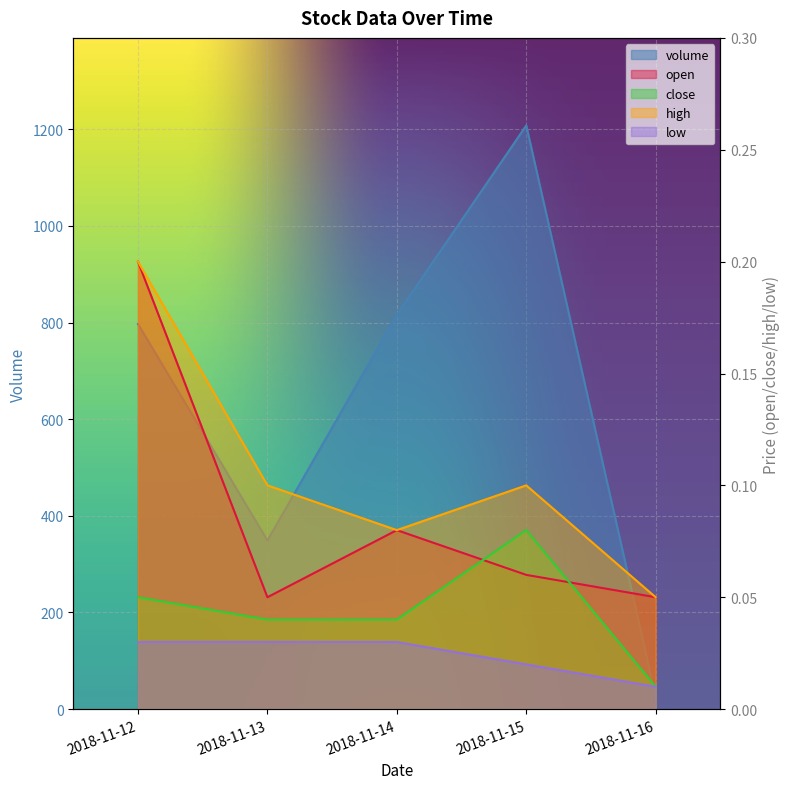

Is it true that high equals 0.1 at 2018-11-13?

False